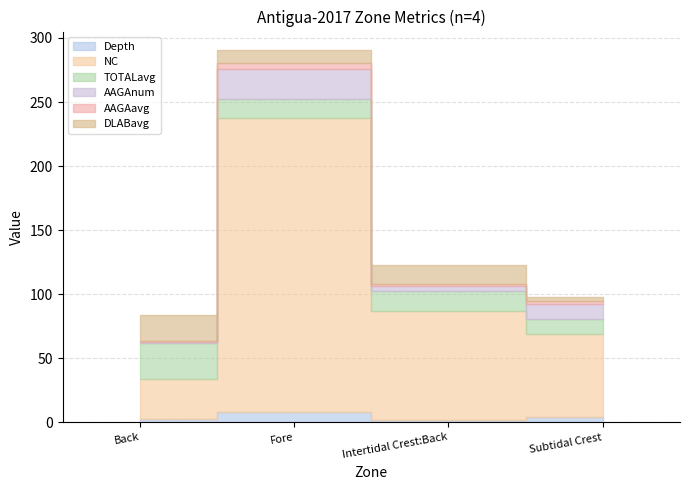

What is the approximate value of AAGAnum at Intertidal Crest:Back?

4.0